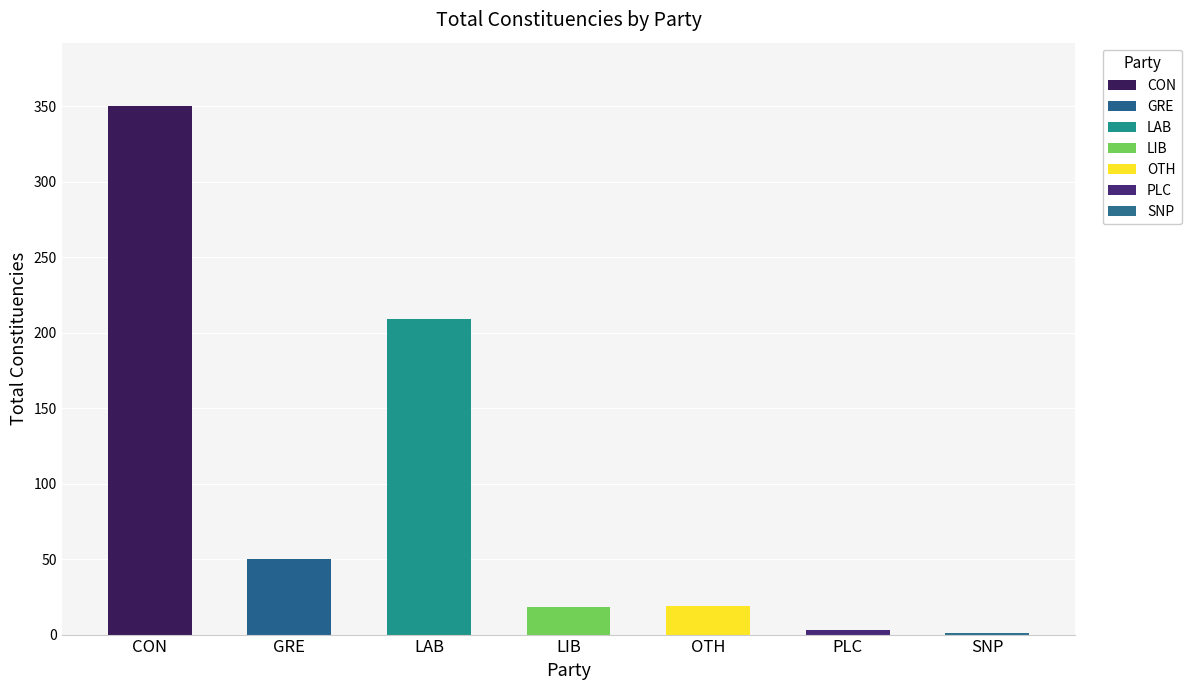

What is the difference between the values at OTH and CON?

331